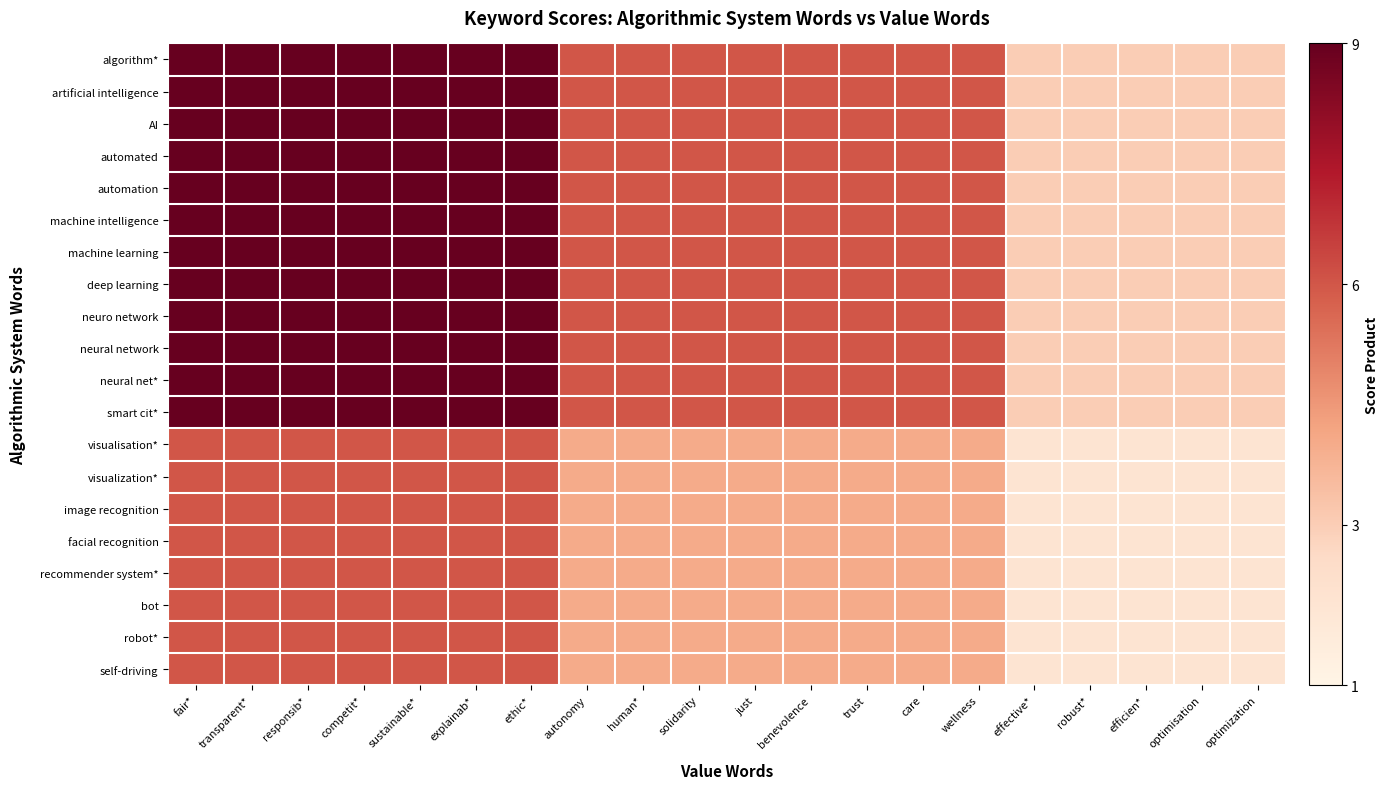

What is the difference between the highest and lowest values at ethic*?

3